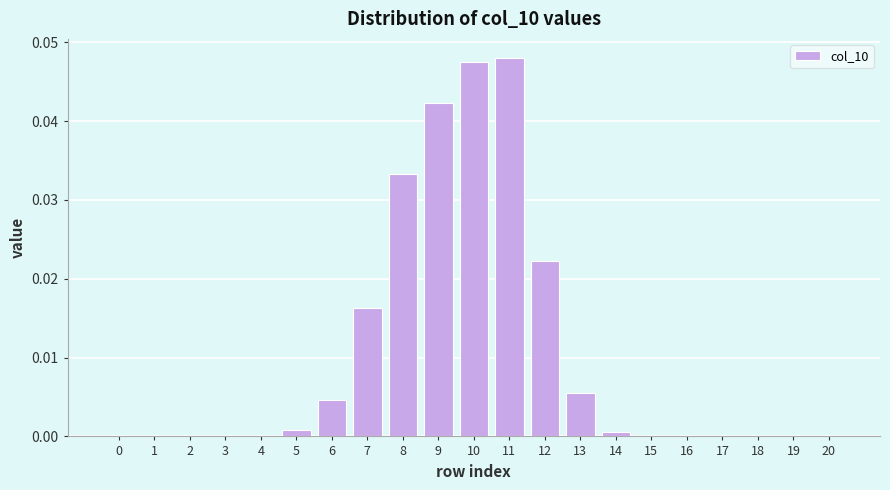

Which has a higher value, 9 or 8?

9